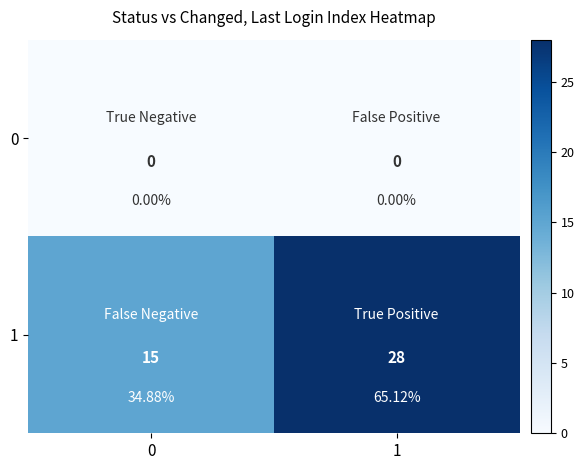

What is the difference between the 1 values at 0 and 1?

13